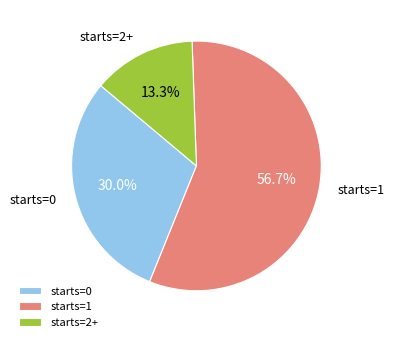

Between starts=2+ and starts=0, which is larger?

starts=0